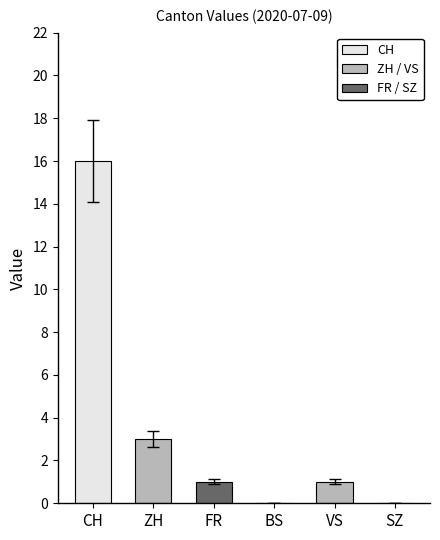

At which category does the chart reach its peak across all series?

CH